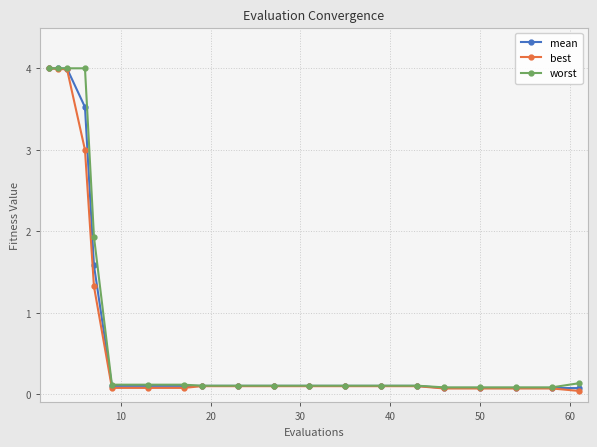

What are all the series names shown in the legend?

mean, best, worst